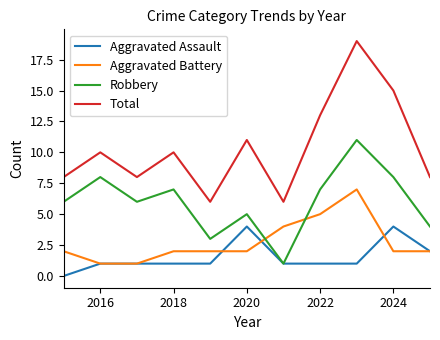

What is the highest value of the Robbery series?

11